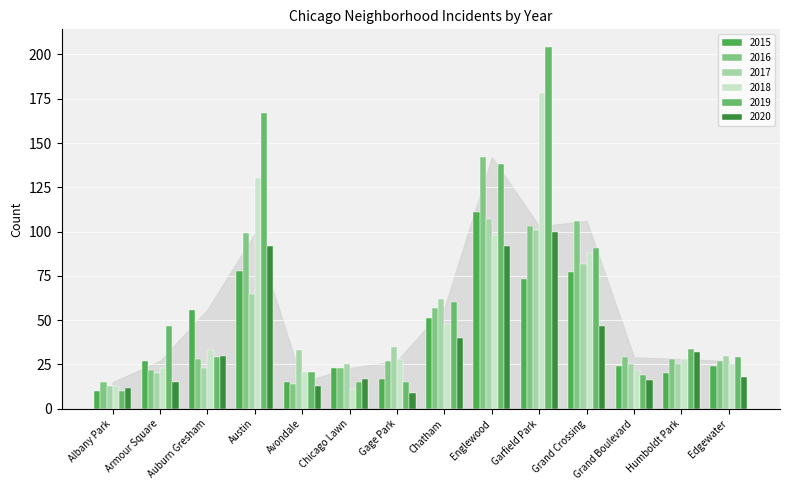

What is the difference between the second highest and second lowest values in the 2019 series?

152